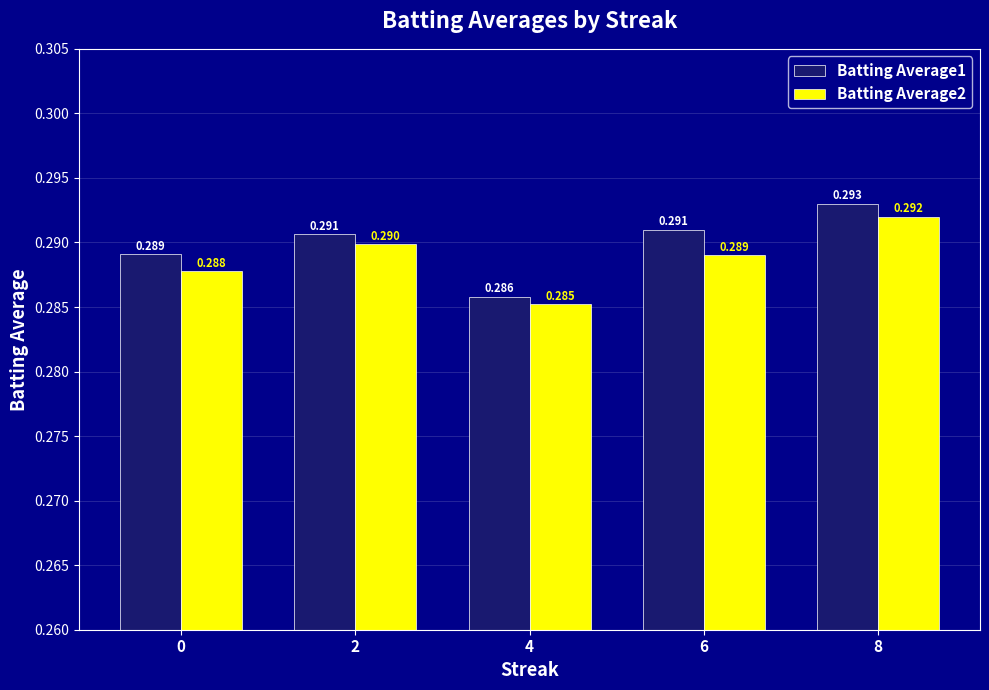

Are the bars horizontal?

No